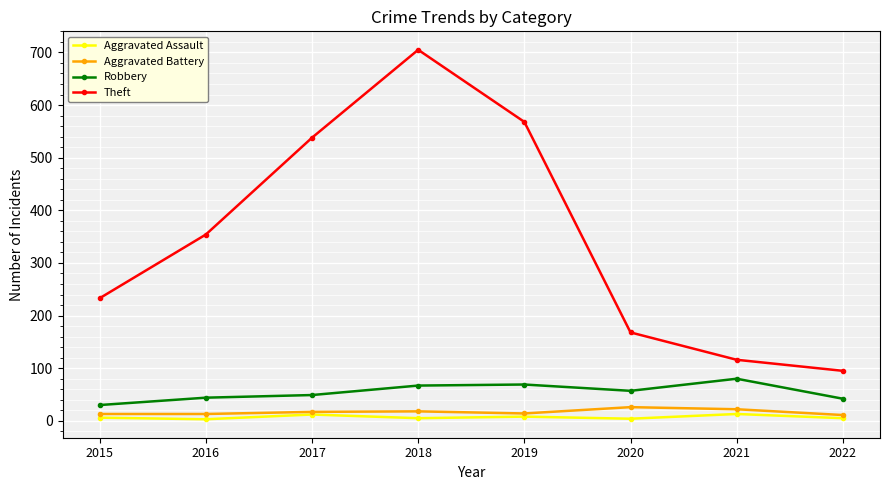

Which category has the highest value across all series?

2018